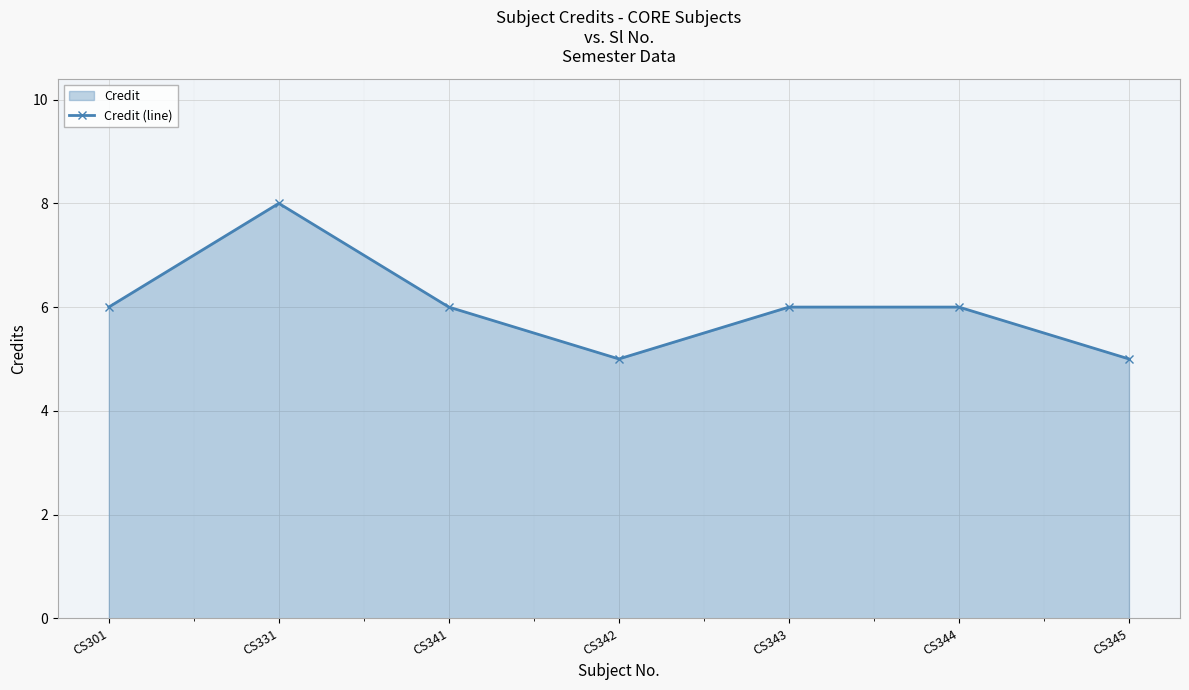

Is it true that the value at CS343 is 9?

False